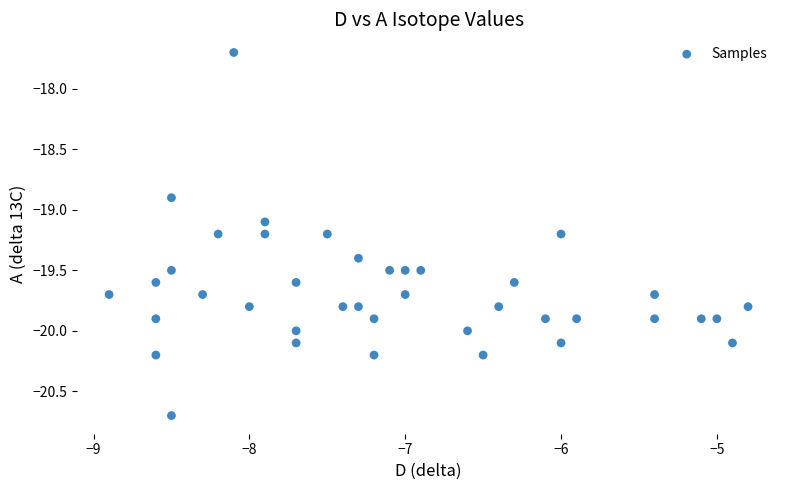

What is the range of Y values (max minus min)?

3.0